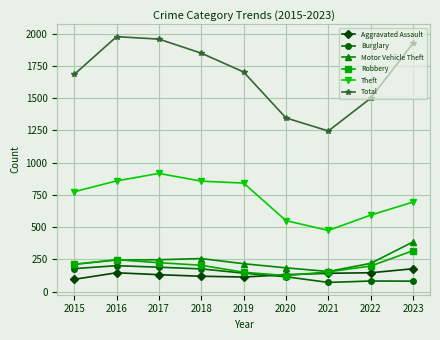

True or false: Robbery and Total intersect in this chart.

False